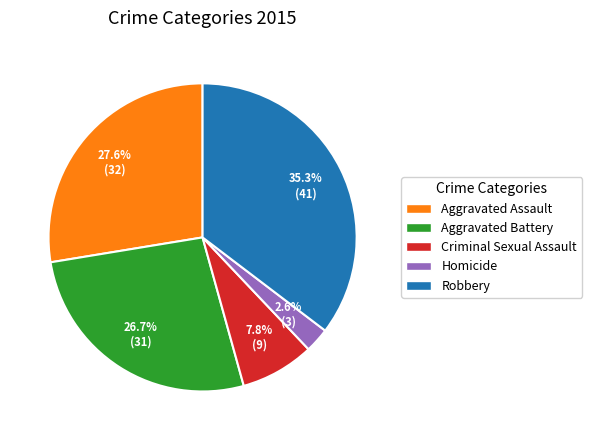

To the nearest percent, what is the combined percentage of Aggravated Battery and Criminal Sexual Assault?

34%